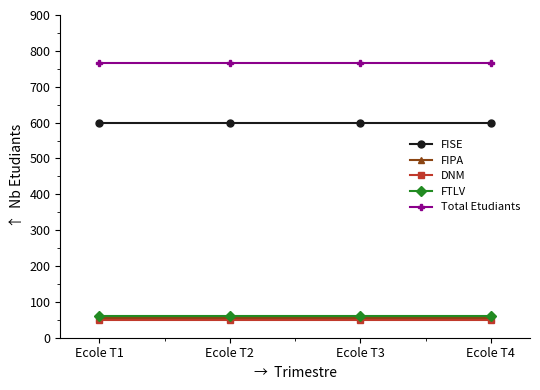

What are all the series names shown in the legend?

FISE, FIPA, DNM, FTLV, Total Etudiants